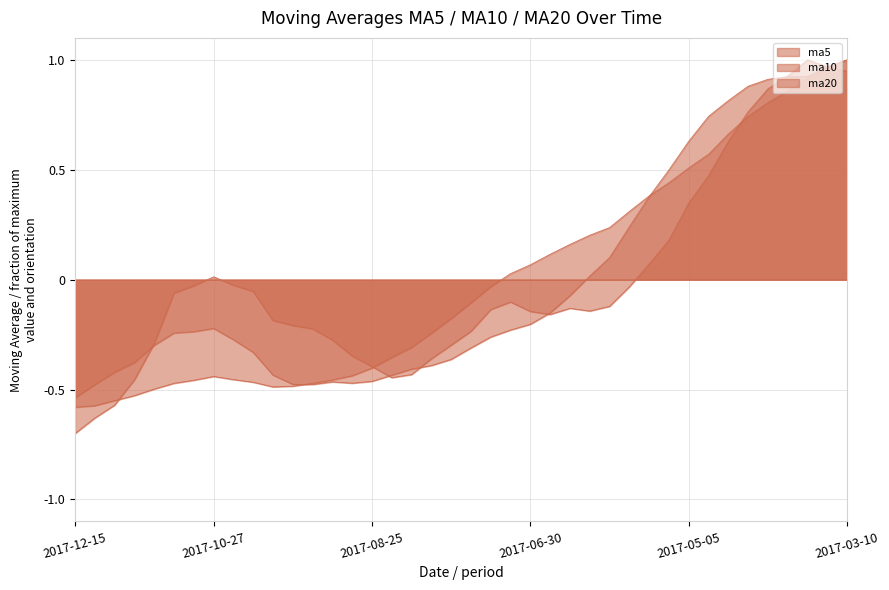

How many data points in ma10 are less than 0?

26